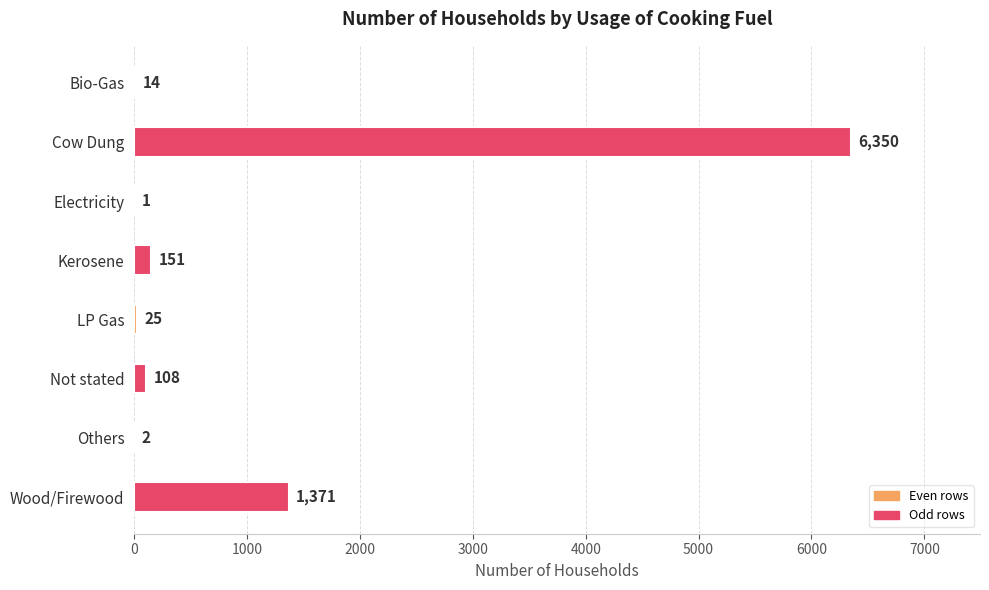

Which category has the highest value across all series?

Cow Dung